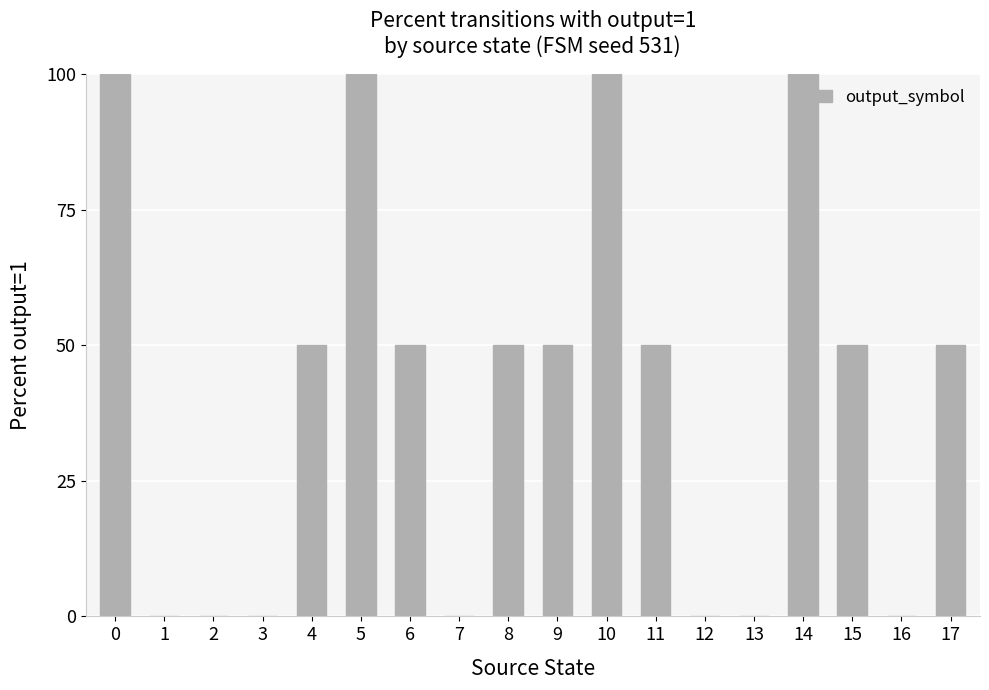

What is the maximum value shown in the chart?

100